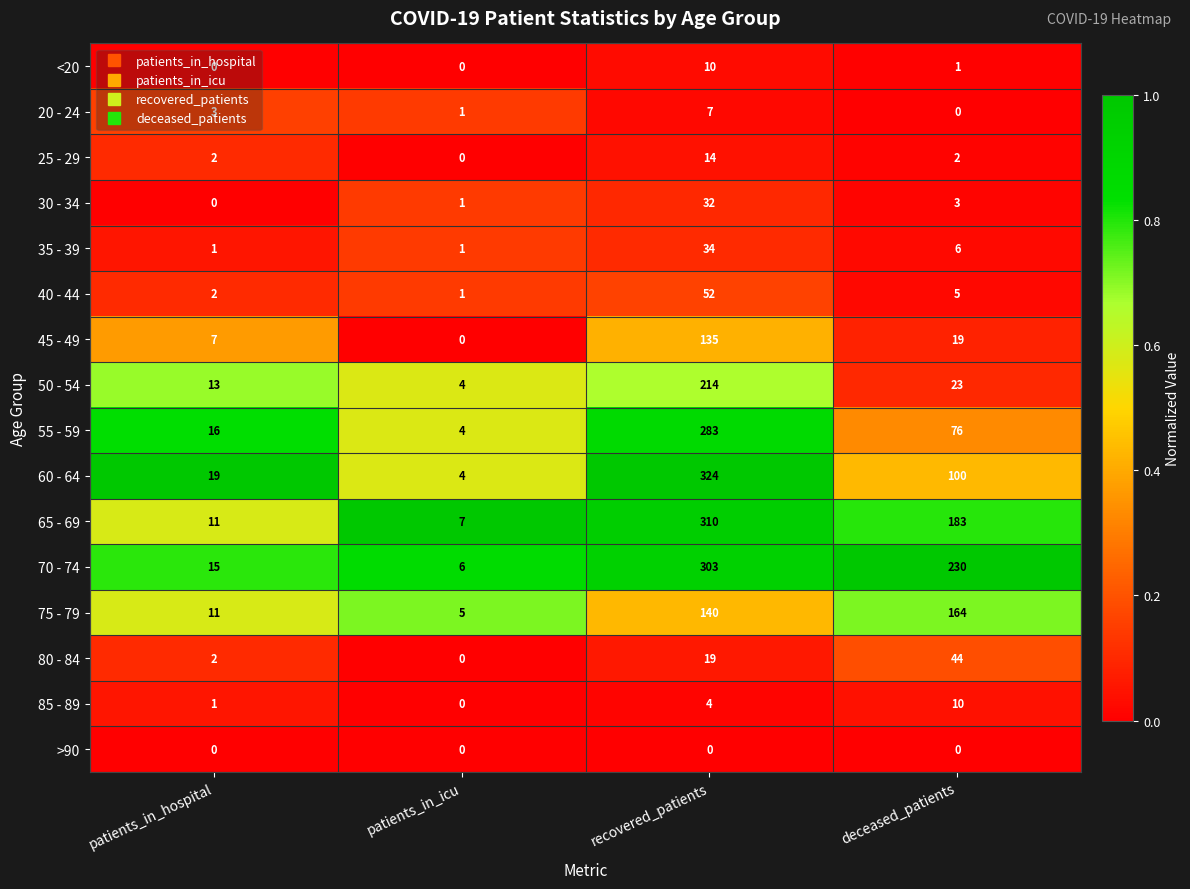

True or false: 70 - 74 has a value of 230 at deceased_patients.

True